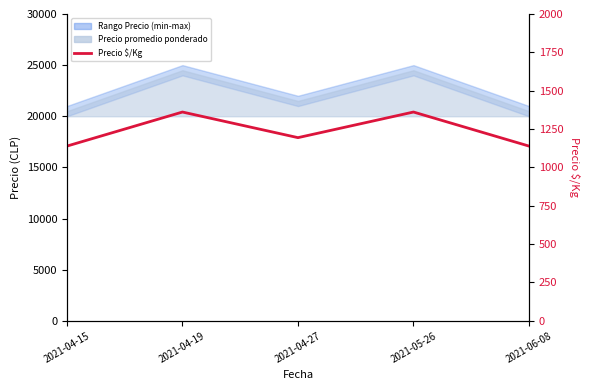

Is it true that the value at 2021-06-08 is 1581?

False